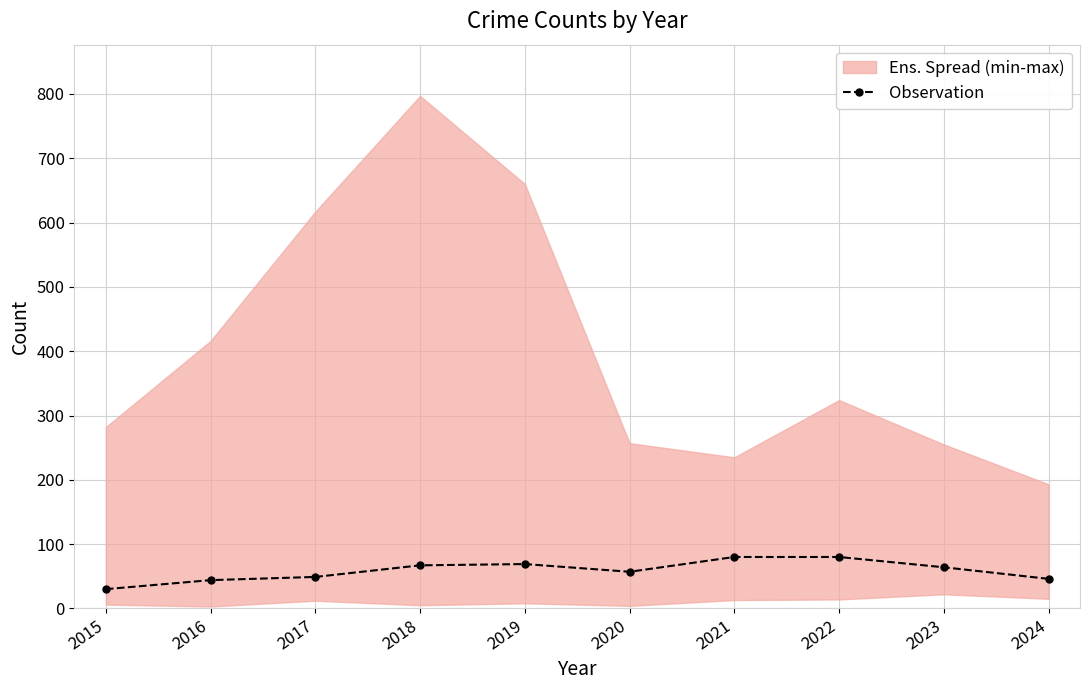

Is this an area chart (filled region under the line)?

No